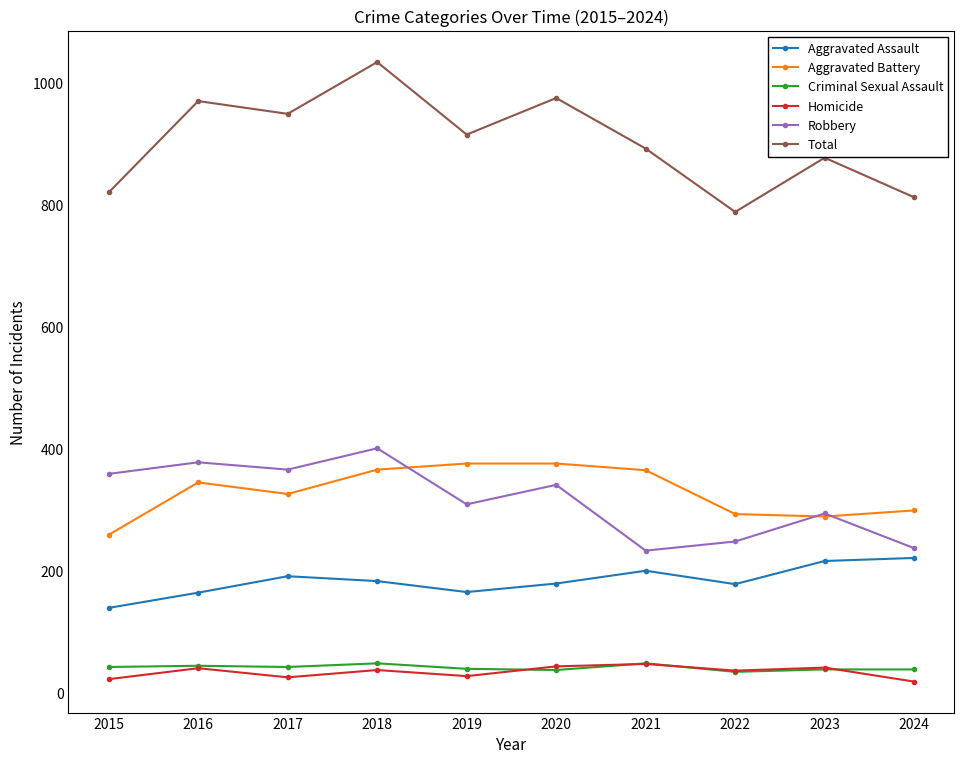

What is the sum of the Homicide values at 2020 and 2021?

90